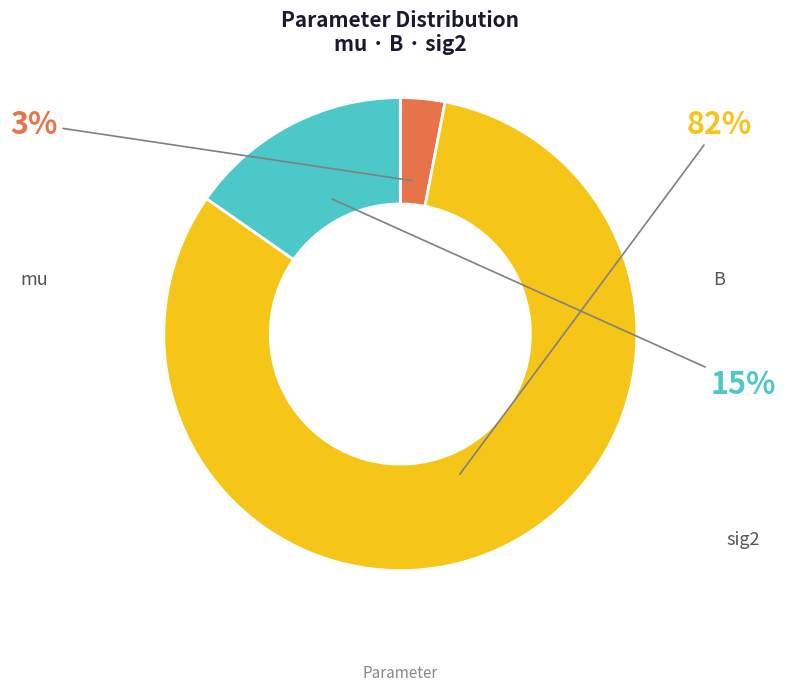

To the nearest percent, what is the difference between the largest and smallest slice percentages?

79%